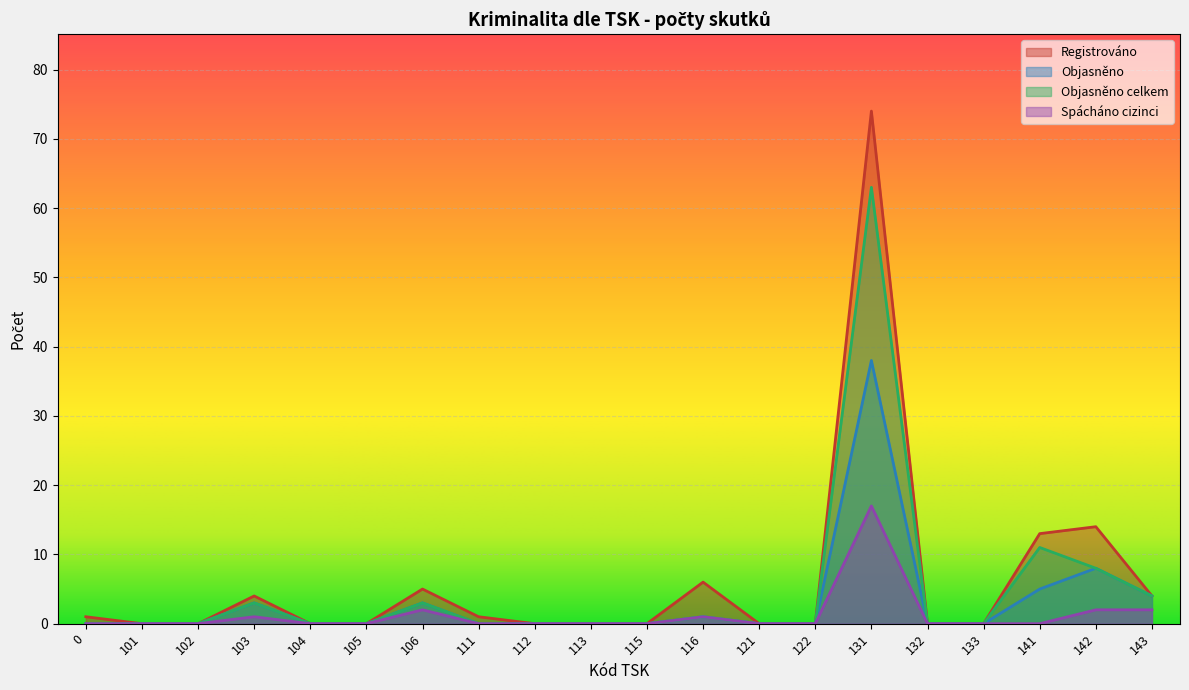

Reading left to right, extract all data points from this chart.

Registrováno: 1	0	0	4	0	0	5	1	0	0	0	6	0	0	74	0	0	13	14	4
Objasněno: 0	0	0	3	0	0	3	0	0	0	0	1	0	0	38	0	0	5	8	4
Objasněno celkem: 0	0	0	3	0	0	3	0	0	0	0	1	0	0	63	0	0	11	8	4
Spácháno cizinci: 0	0	0	1	0	0	2	0	0	0	0	1	0	0	17	0	0	0	2	2